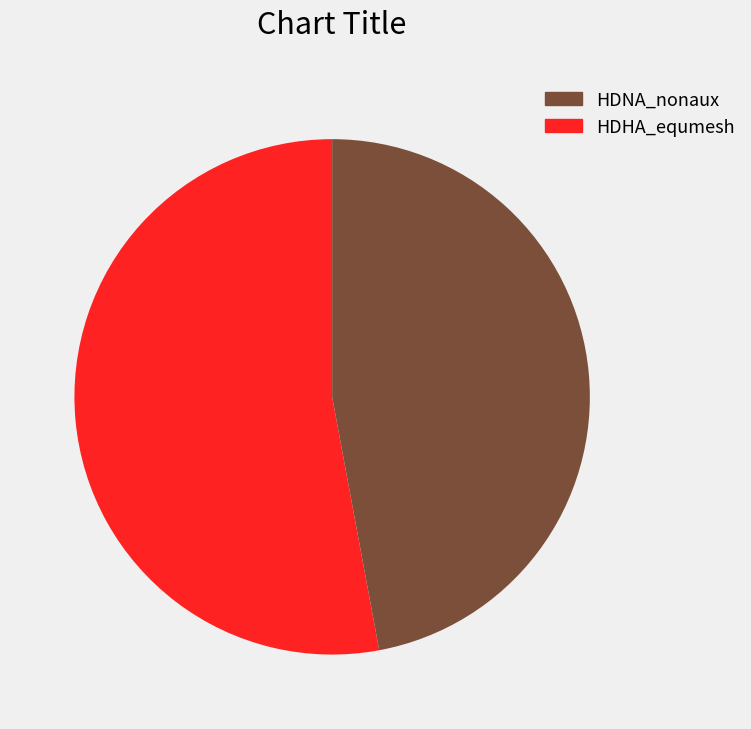

How many slices are in this pie chart?

2